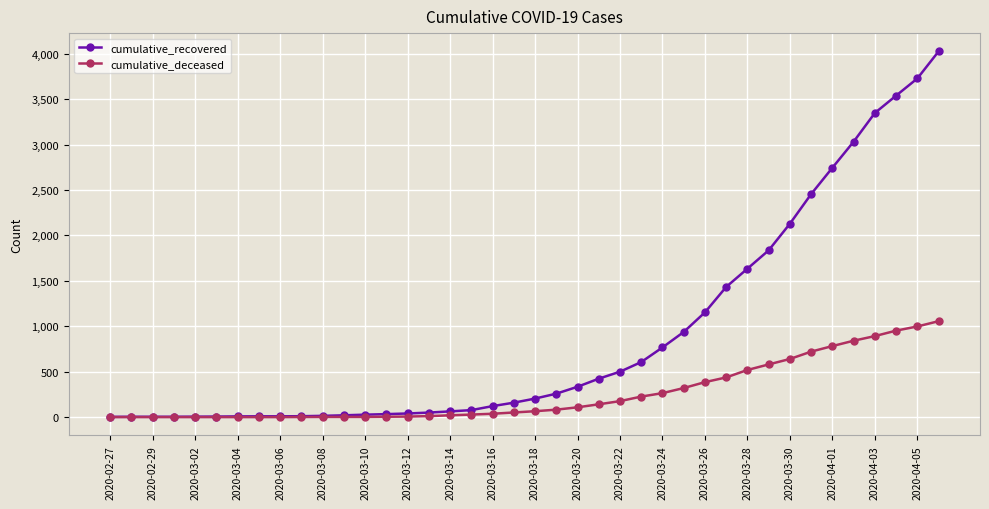

List the series in order of their peak value, highest first.

cumulative_recovered, cumulative_deceased